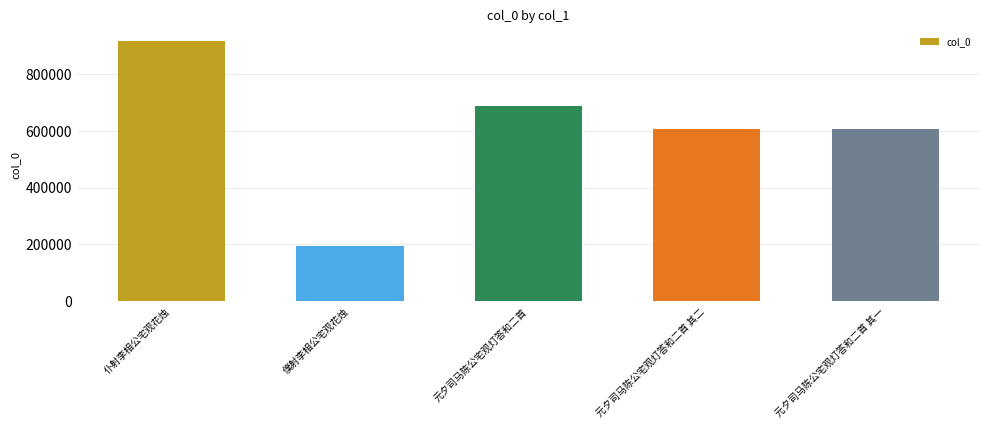

What is the value of the 5th bar from the left?

606806